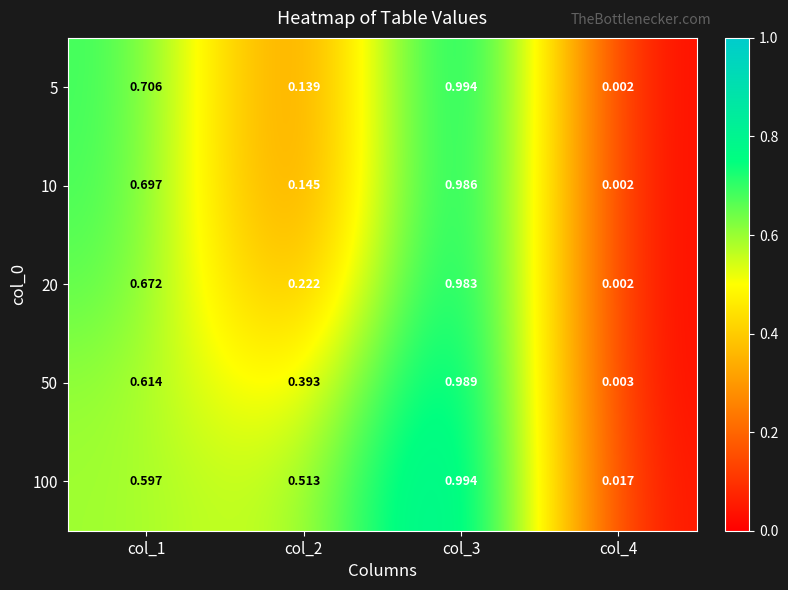

Is the value of 10 at col_1 greater than the value of 5 at col_3?

No